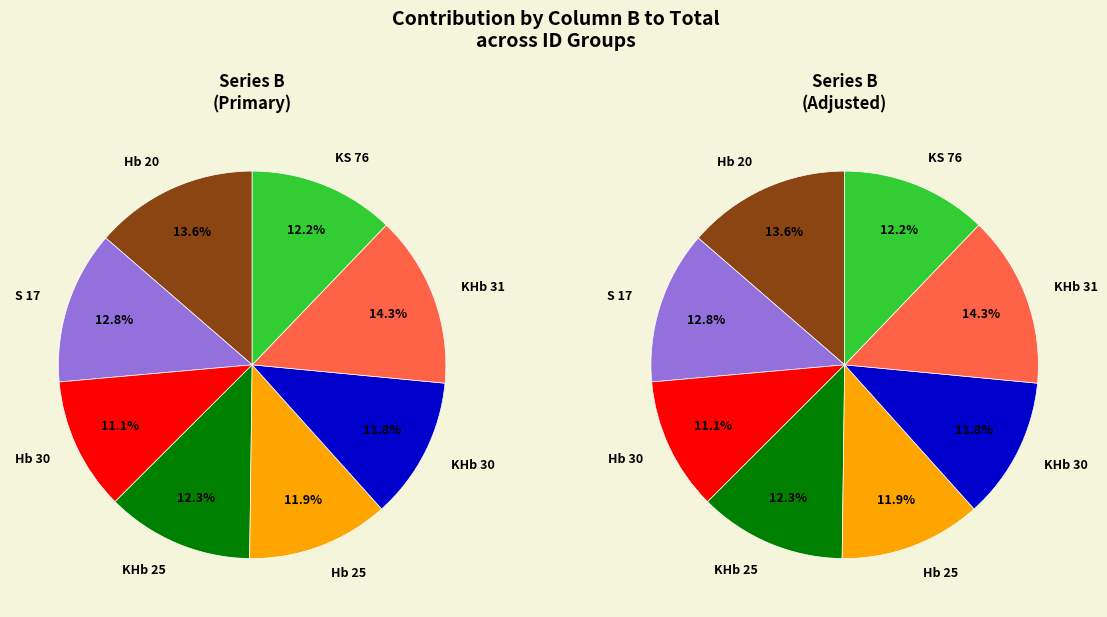

What is the largest slice in the pie chart?

KHb 31